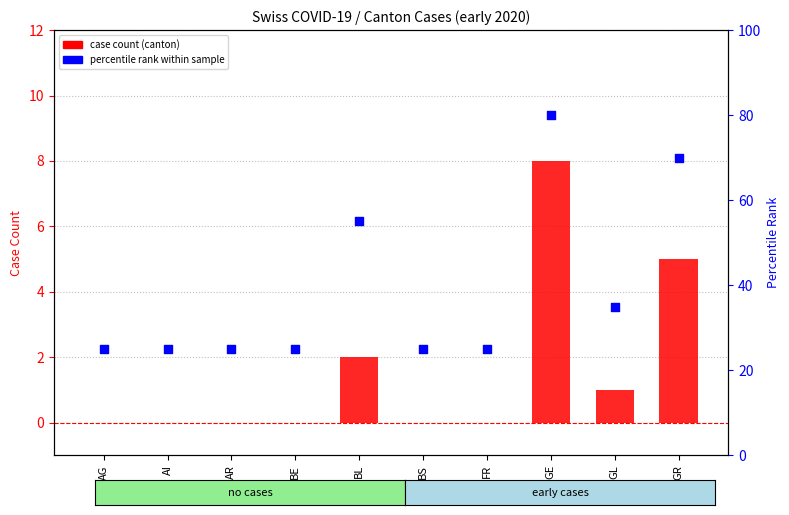

What are all the series names shown in the legend?

case count (canton), percentile rank within sample